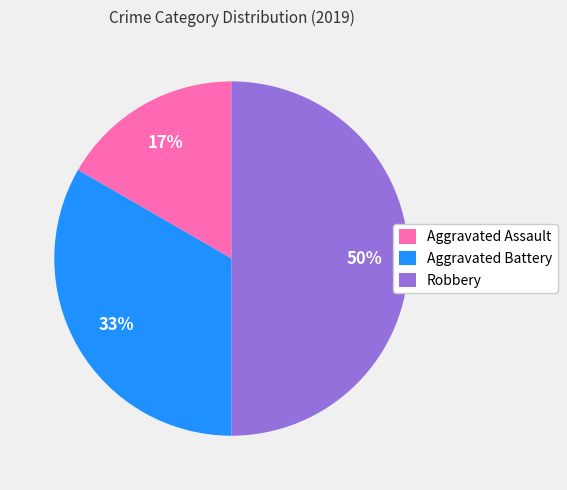

Which category has the smallest portion of the pie?

Aggravated Assault